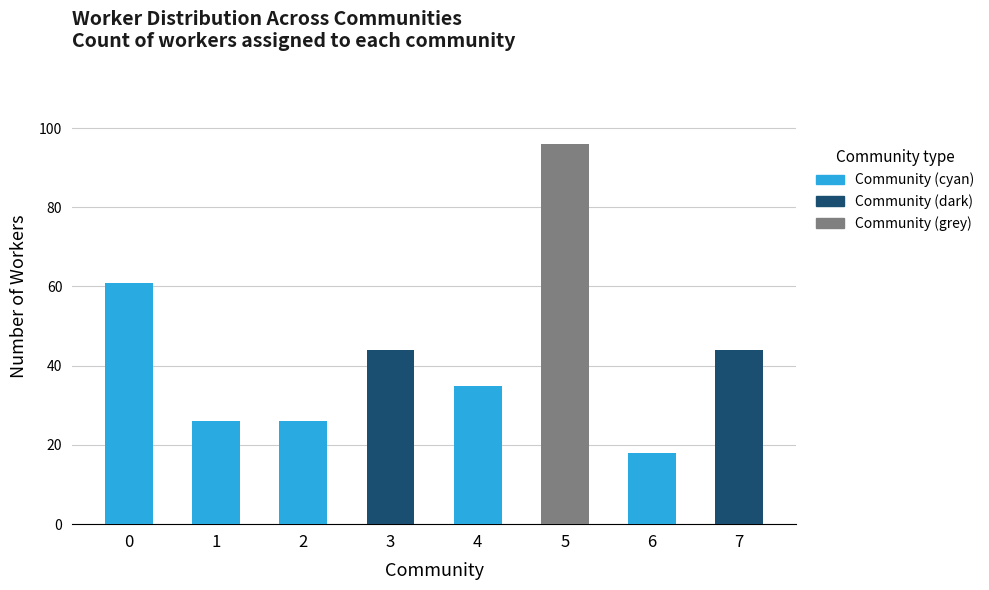

What value does the data have at 0, to the nearest 10?

60